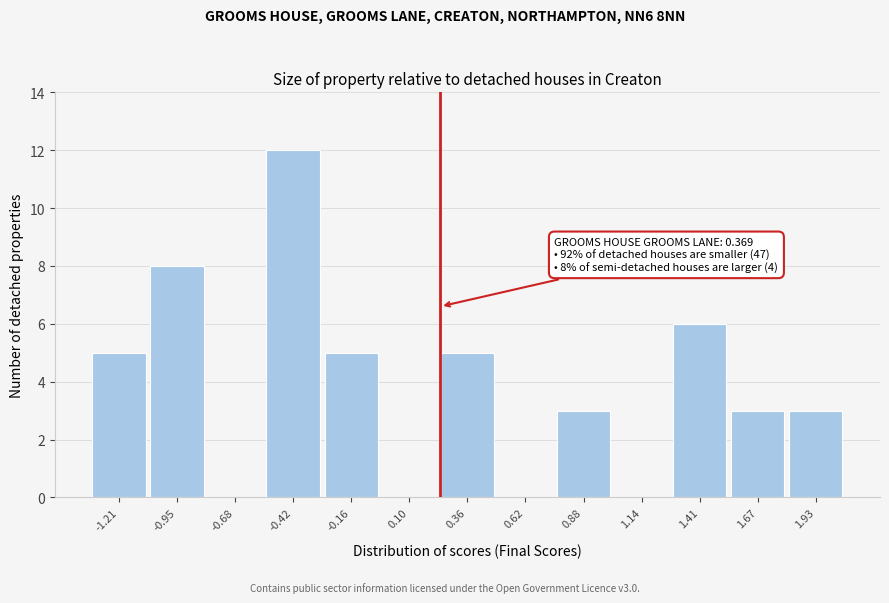

Reading left to right, extract all data points from this chart.

-1.21=5	-0.95=8	-0.68=0	-0.42=12	-0.16=5	0.10=0	0.36=5	0.62=0	0.88=3	1.14=0	1.41=6	1.67=3	1.93=3